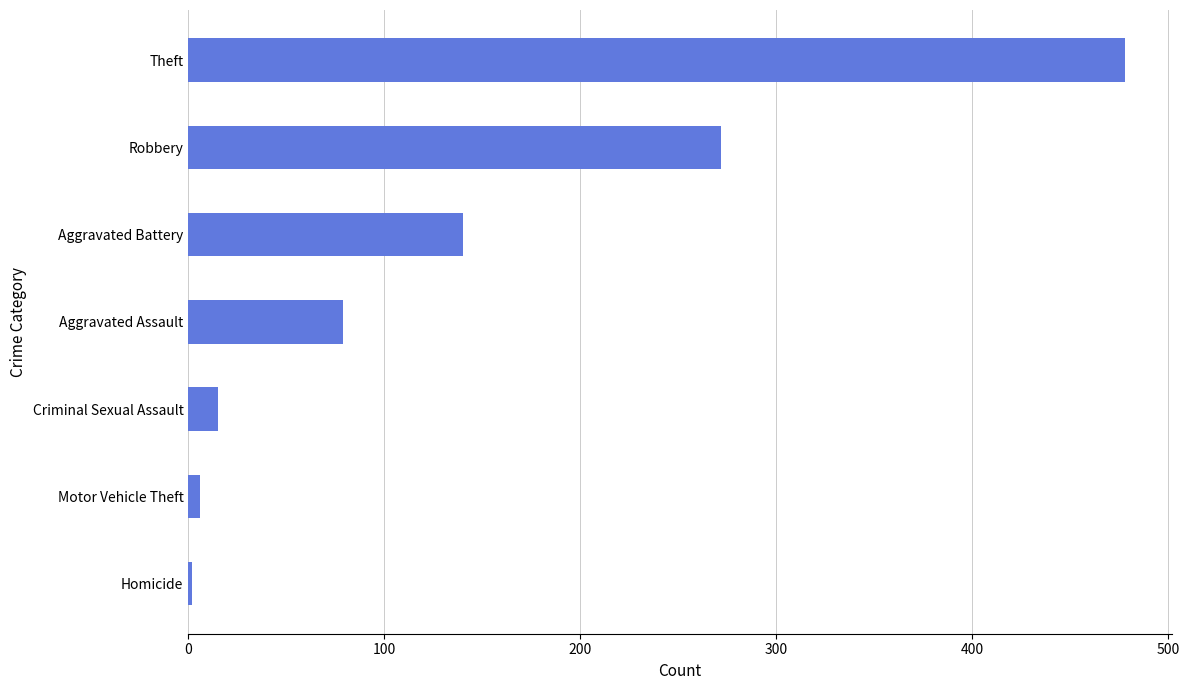

True or false: the data shows 272 at Robbery.

True